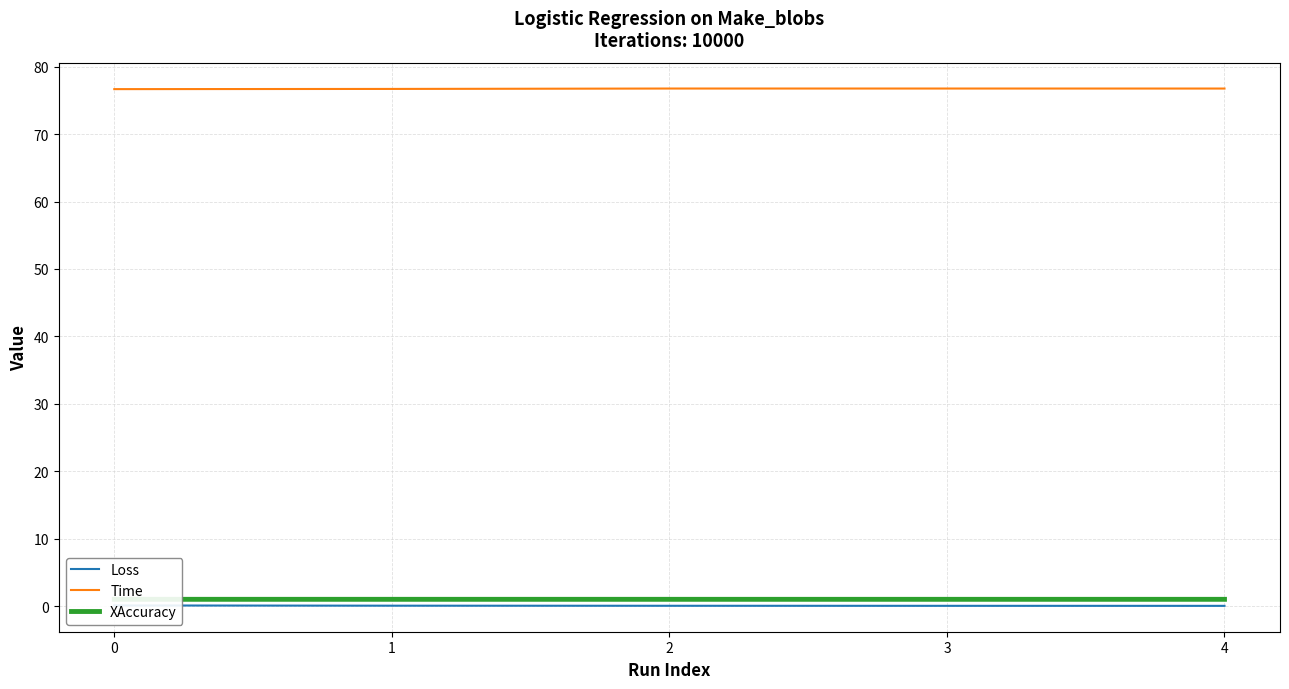

Which series has the largest total across all categories?

Time